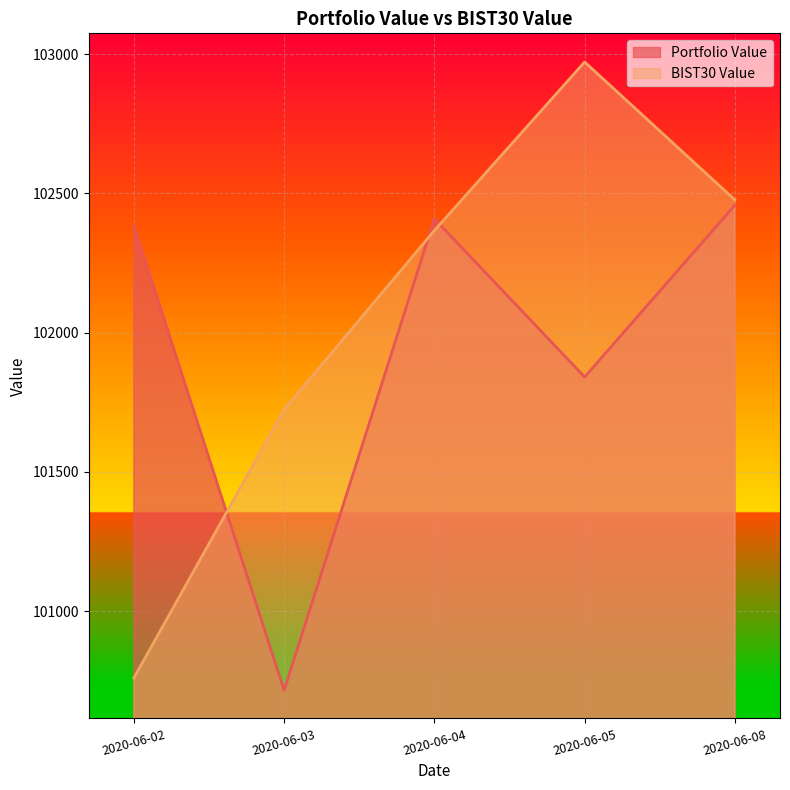

Where does the Portfolio Value series first go above 102384?

2020-06-02